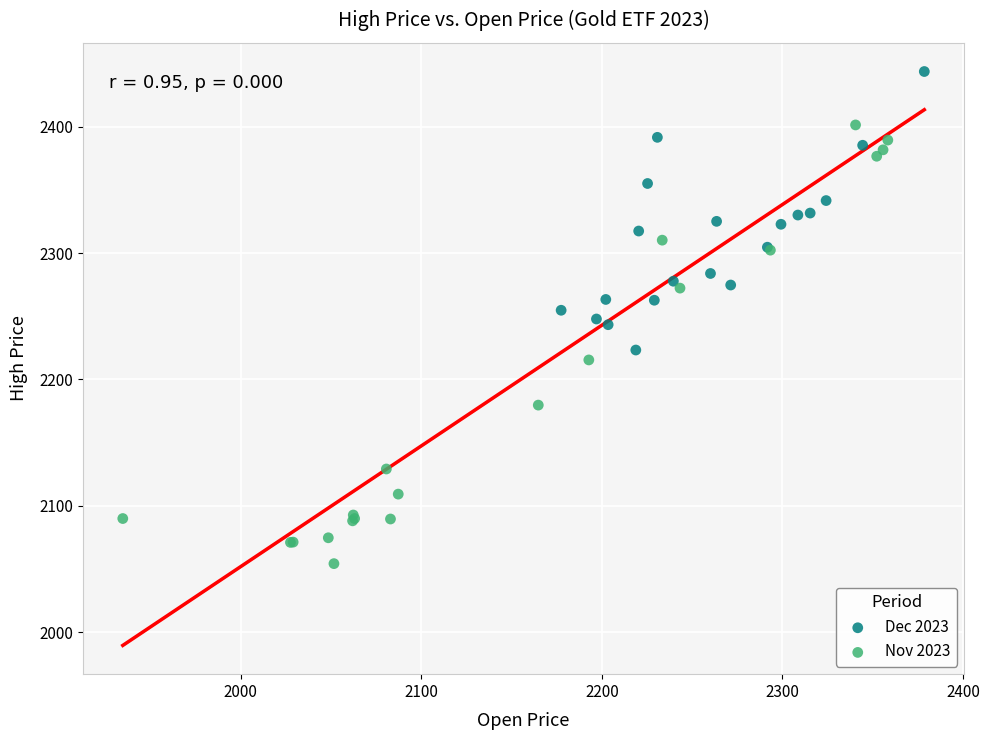

Which series contains the lowest Y value?

Nov 2023